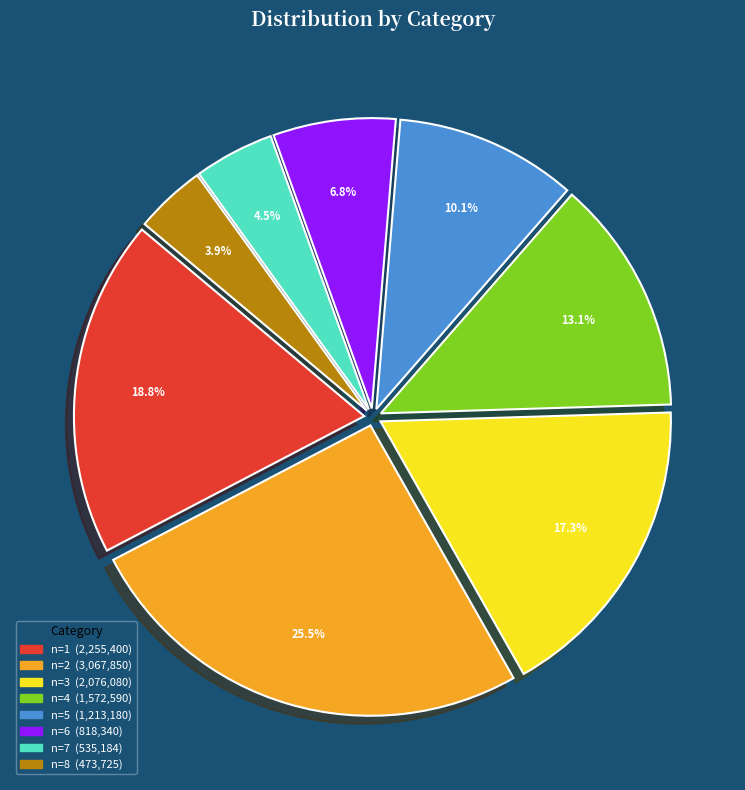

Is there a majority slice in this chart?

No